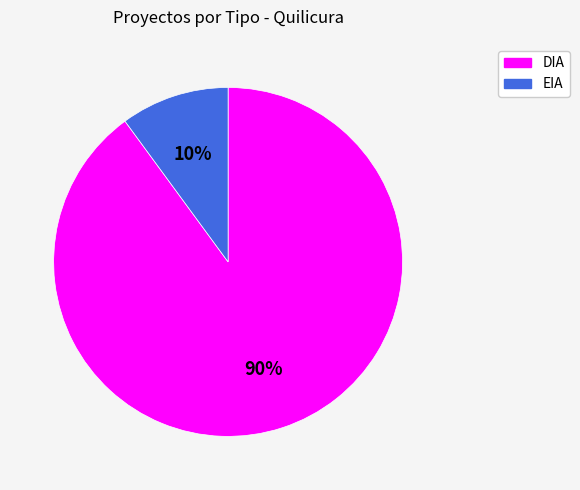

Which has a higher value, DIA or EIA?

DIA